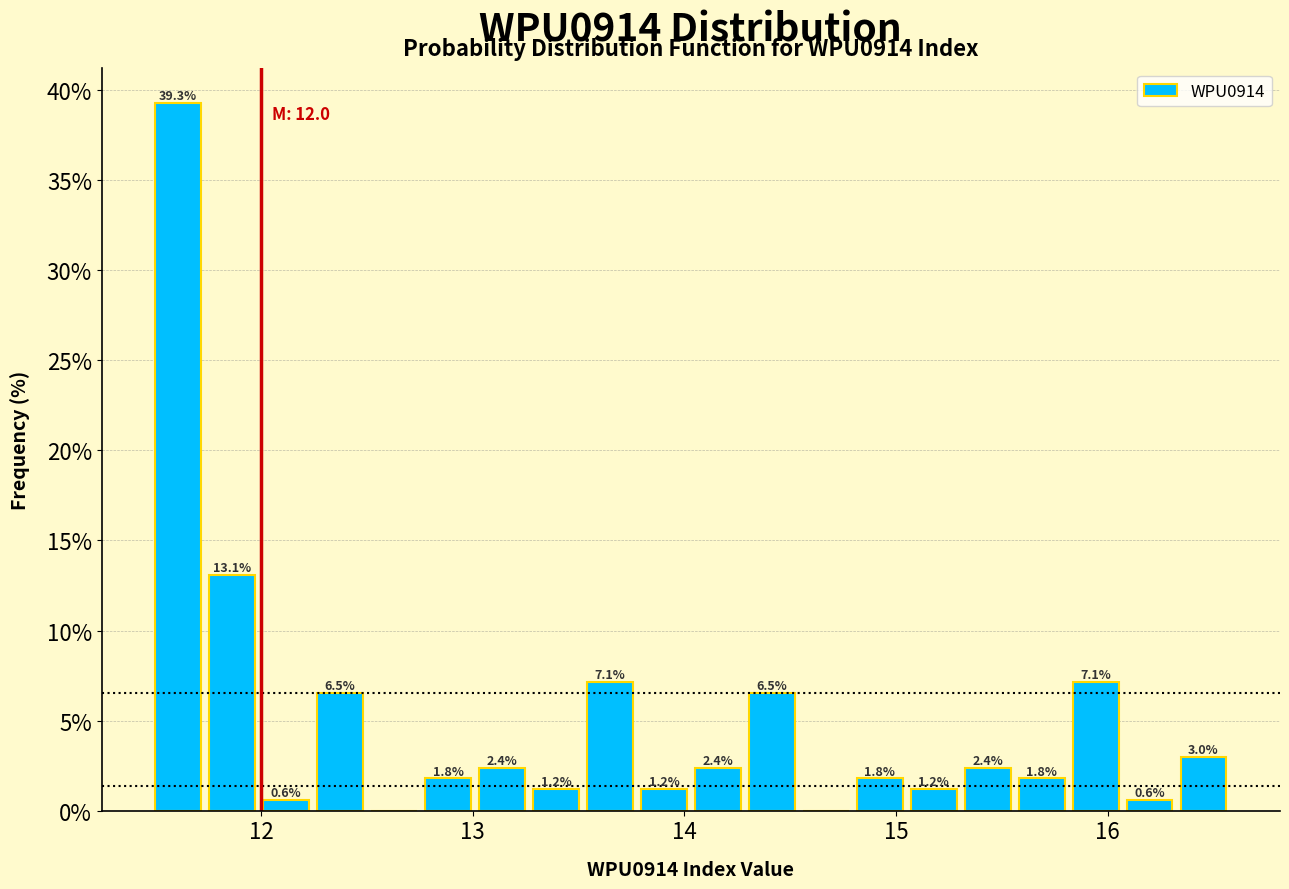

Read against the x-axis, roughly where is the centre of the tallest bar?

11.6